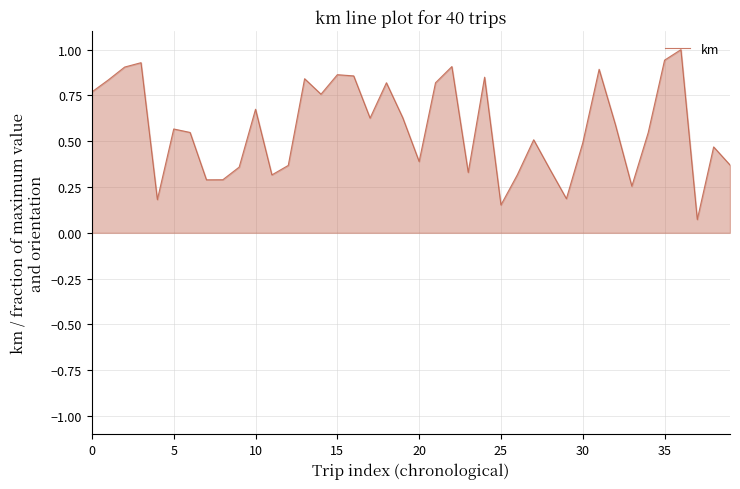

What is the greatest value displayed?

1.0